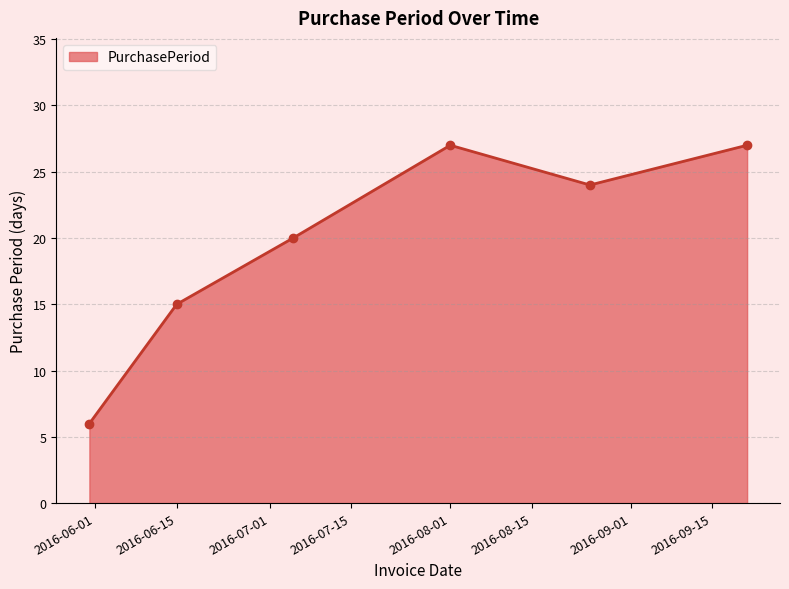

How many interior local peaks (higher than both neighbors) does the data have?

1